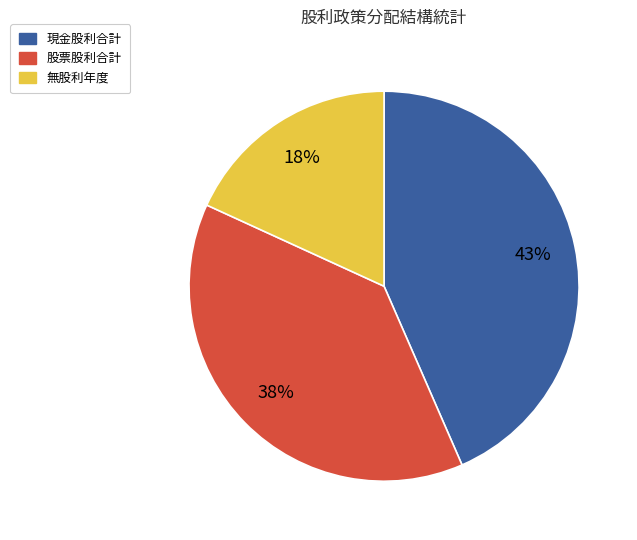

To the nearest percent, what is the average slice percentage?

33%